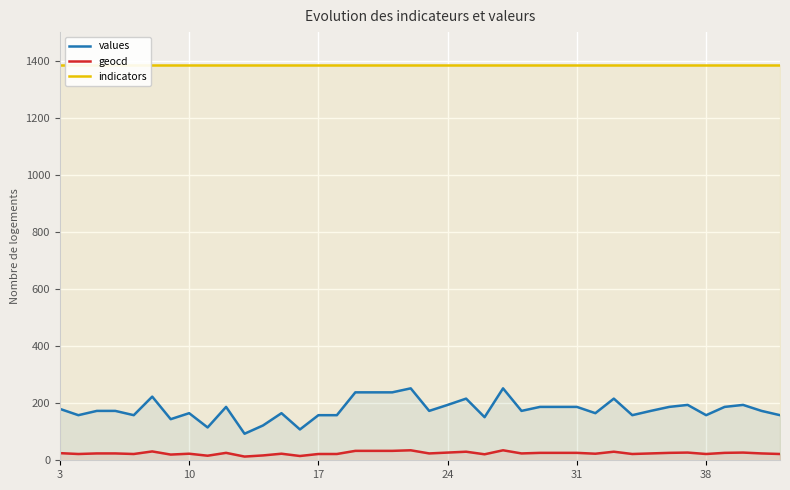

Reading left to right, what are all the values shown in this chart?

values: 180	158	173	173	158	223	144	165	115	187	93	122	165	108	158	158	238	238	238	252	173	194	216	151	252	173	187	187	187	165	216	158	173	187	194	158	187	194	173	158
geocd: 25	22	24	24	22	31	20	23	16	26	13	17	23	15	22	22	33	33	33	35	24	27	30	21	35	24	26	26	26	23	30	22	24	26	27	22	26	27	24	22
indicators: 1386	1386	1386	1386	1386	1386	1386	1386	1386	1386	1386	1386	1386	1386	1386	1386	1386	1386	1386	1386	1386	1386	1386	1386	1386	1386	1386	1386	1386	1386	1386	1386	1386	1386	1386	1386	1386	1386	1386	1386